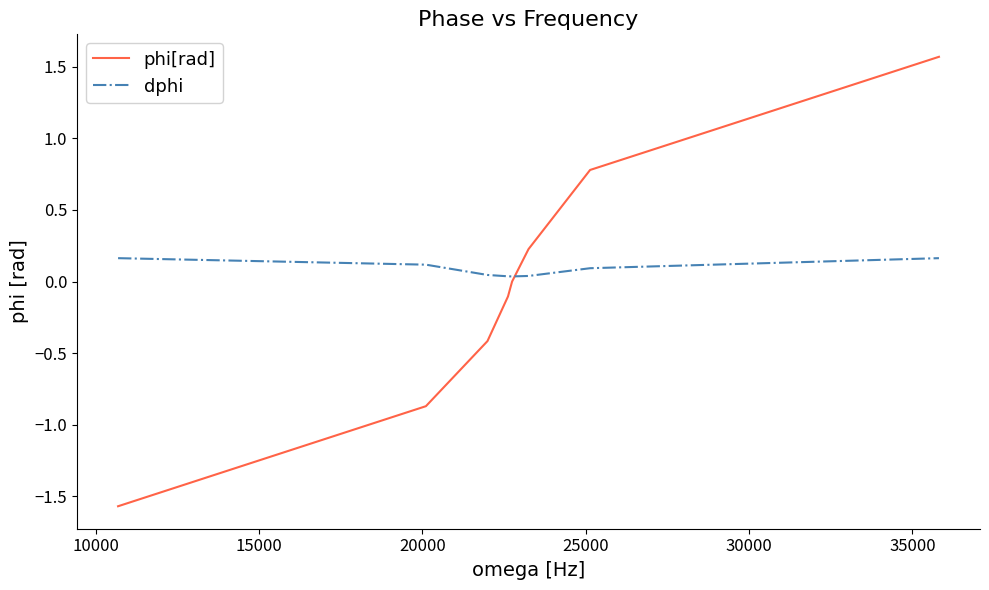

What is the maximum value shown in the chart?

1.6